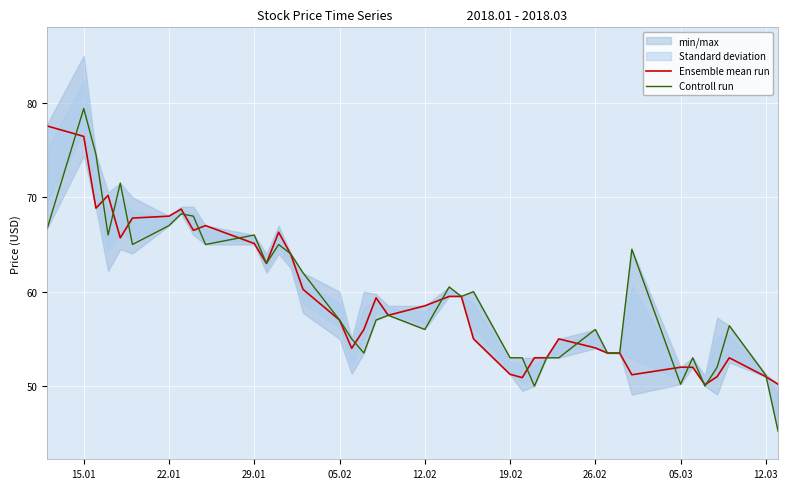

What is the difference between the maximum and minimum values in the Ensemble mean run series?

27.4